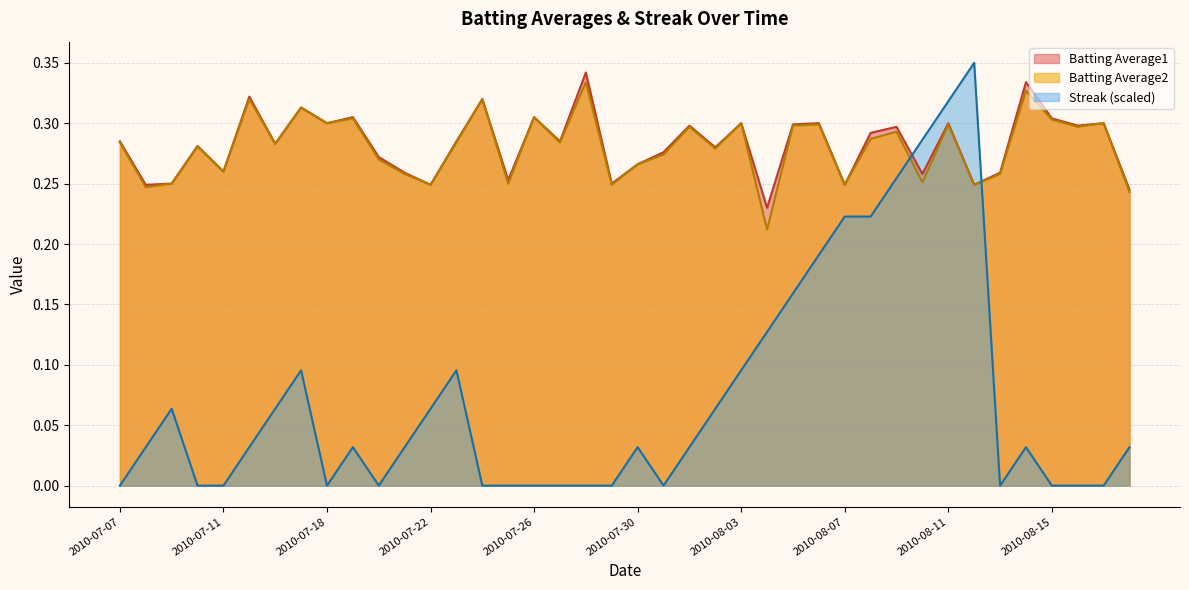

True or false: Streak has a value of 0.0 at 2010-08-13.

True